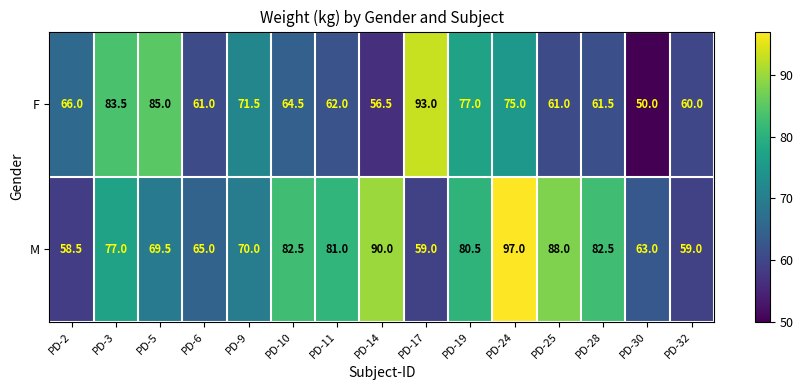

How many series are shown in this chart?

2